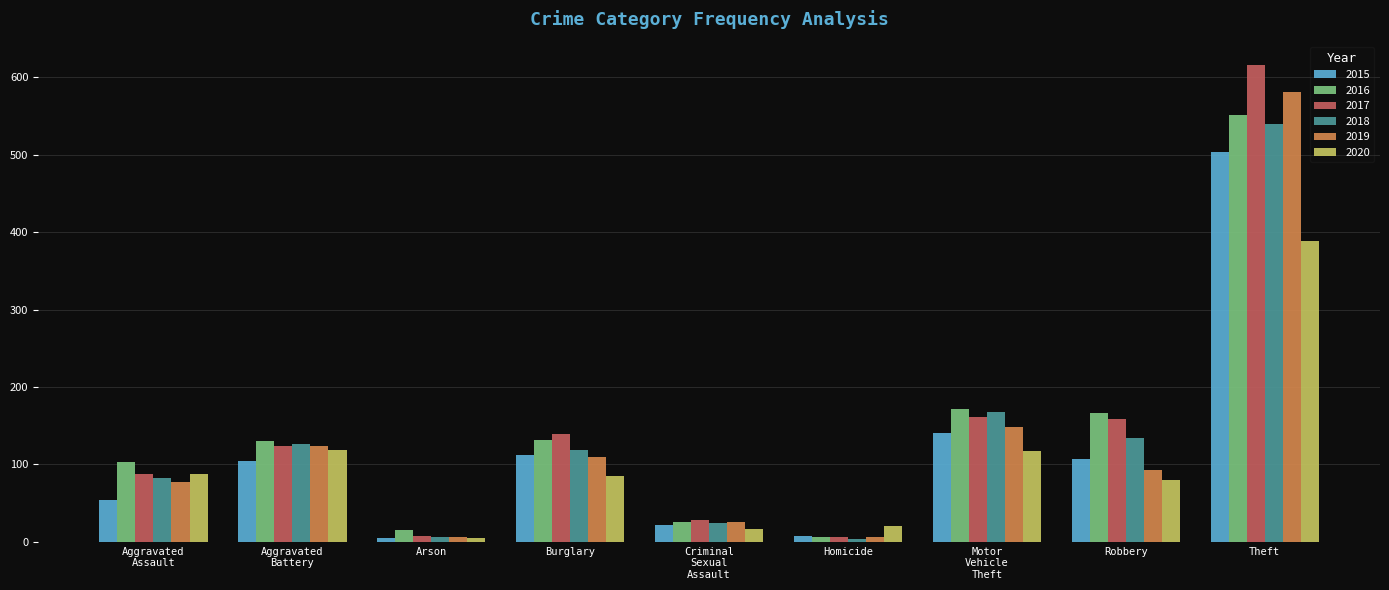

What is the sum of all 2016 values?

1301